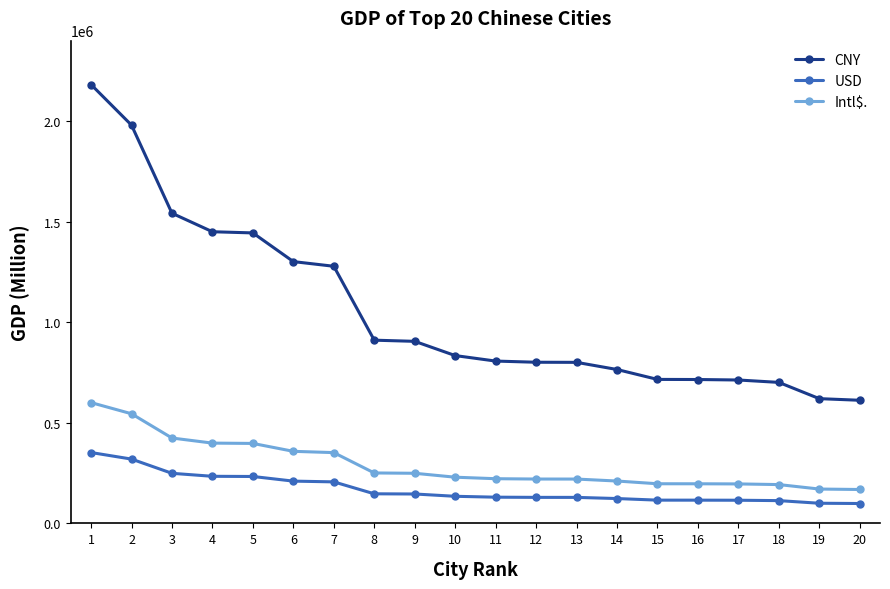

Which series changed the most between 1 and 12?

CNY